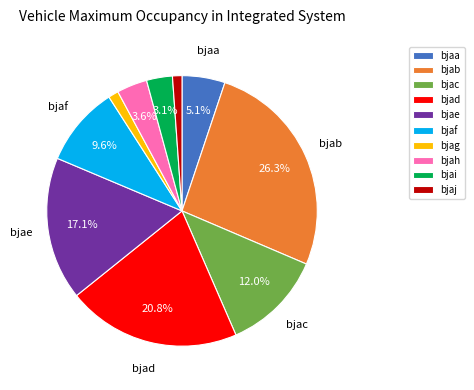

Is it true that bjab is 26% of the pie?

True